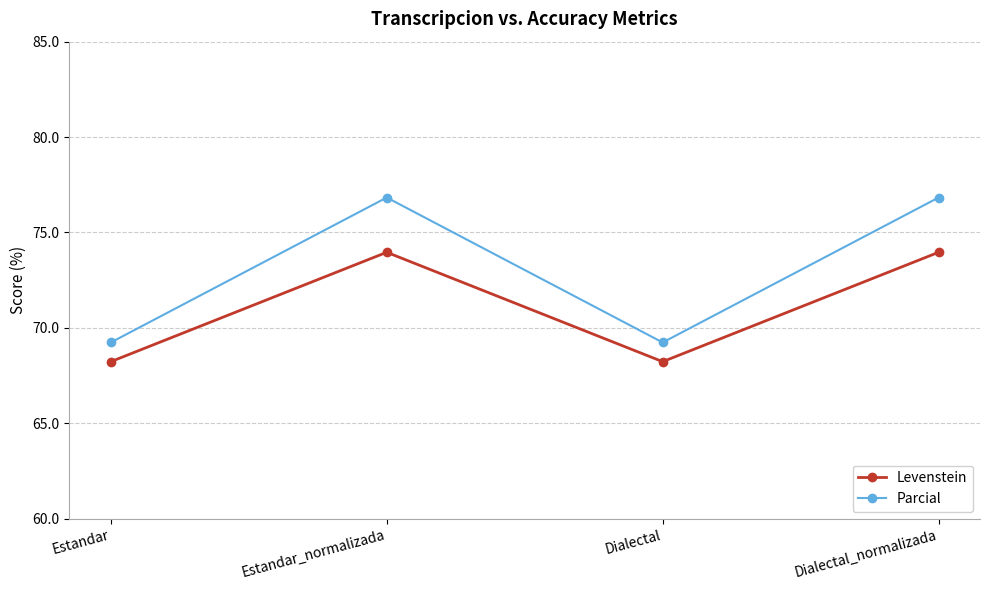

How many lines are shown in the chart?

2